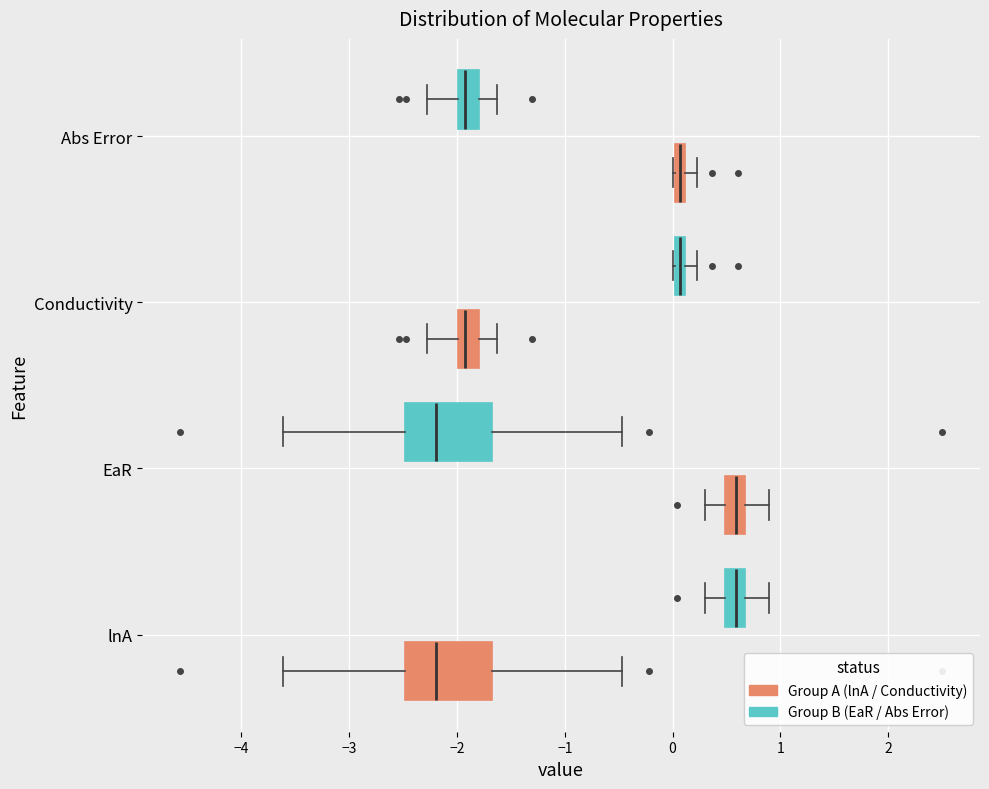

Where does the left whisker of the box for EaR (Group B (EaR / Abs Error)) end on the x-axis? The values are not printed on the chart, so give them approximately, as read against the axis.

-3.6